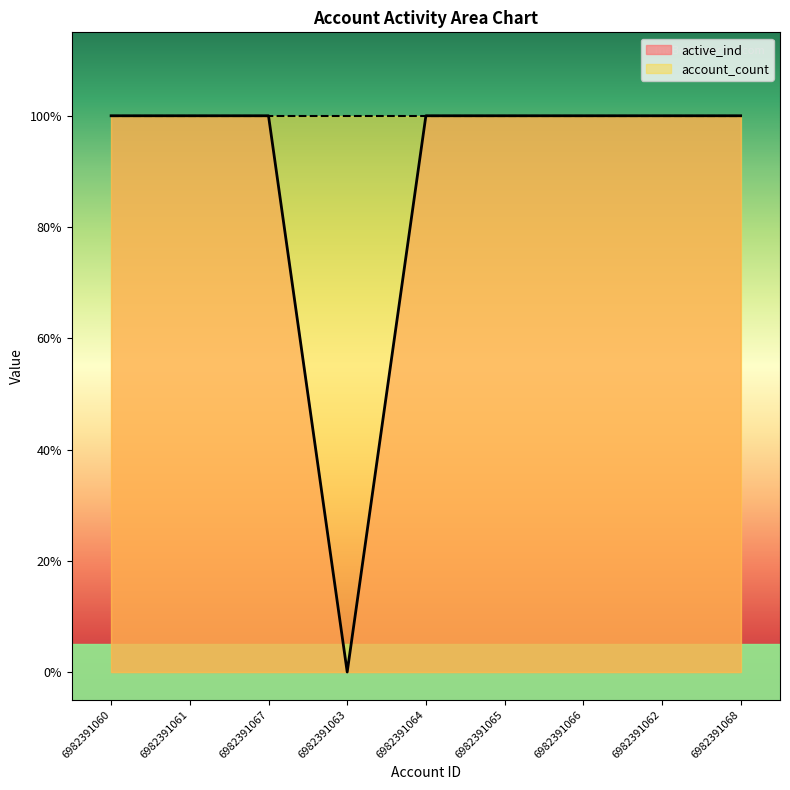

Reading left to right, extract all data points from this chart.

1	1	1	0	1	1	1	1	1